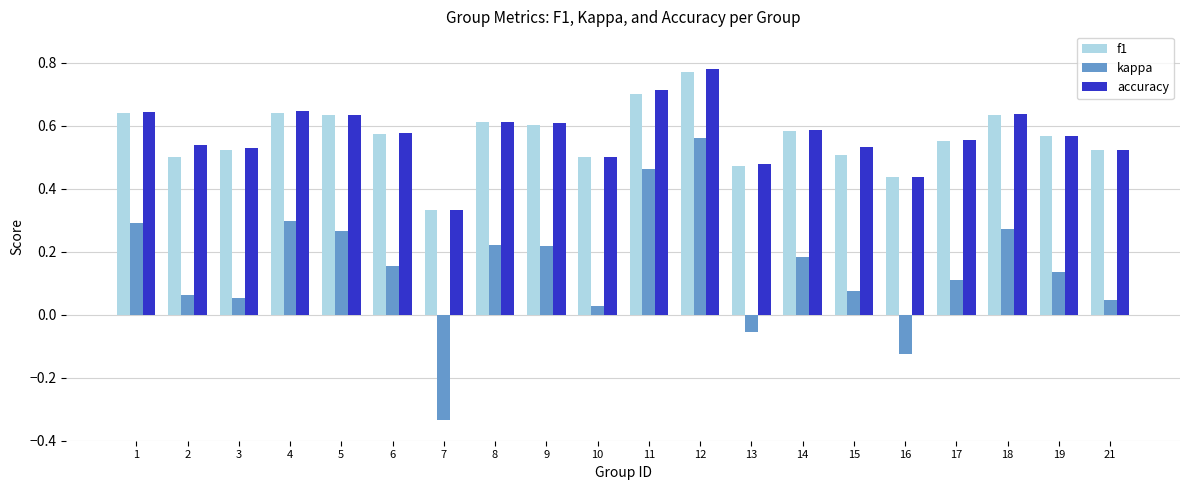

What is the sum of all kappa values?

2.9